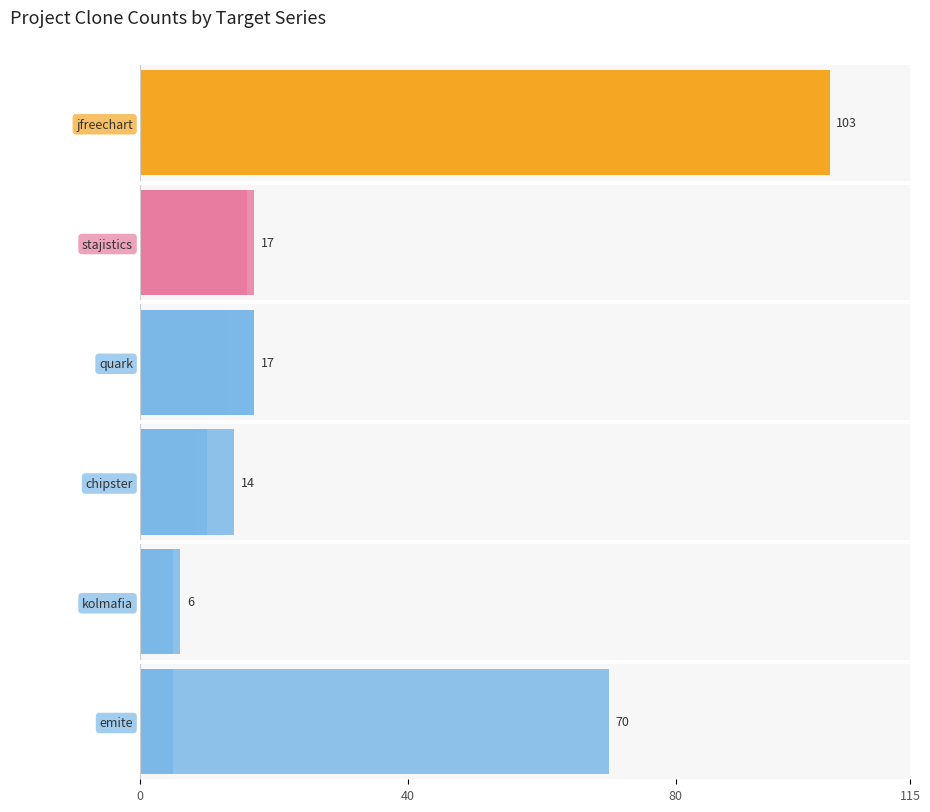

The value of chipster.csv at 9 is 1. True or false?

False